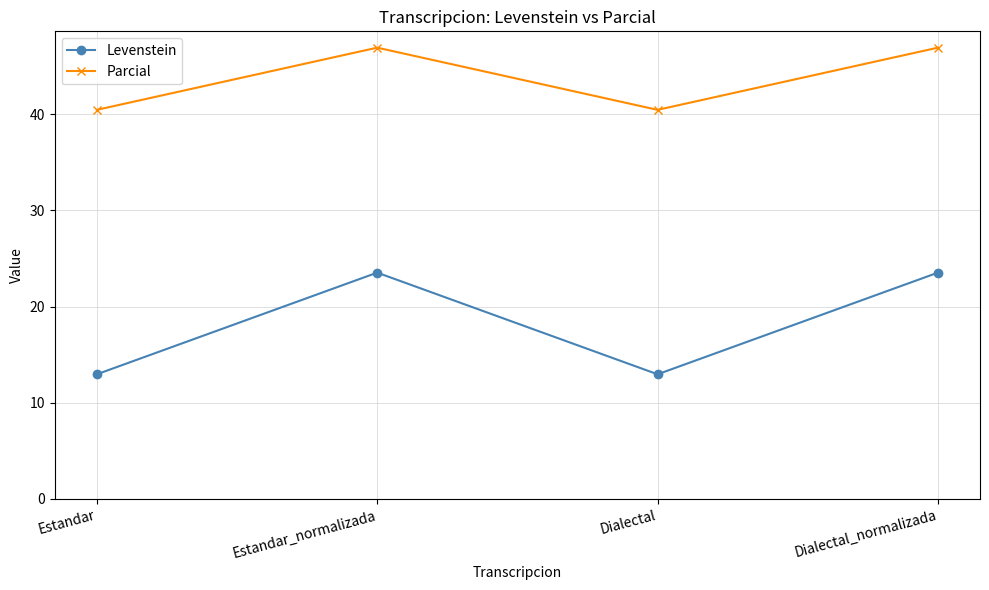

How many categories are shown in the chart?

4